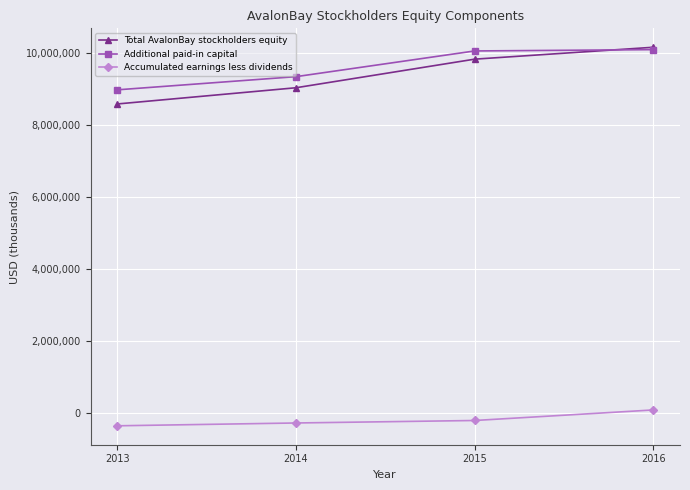

At how many categories does at least one series exceed 7122430?

4